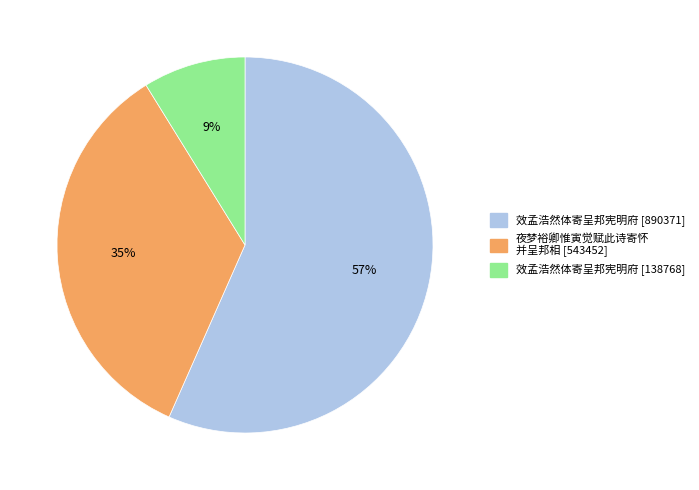

Is there a majority slice in this chart?

Yes